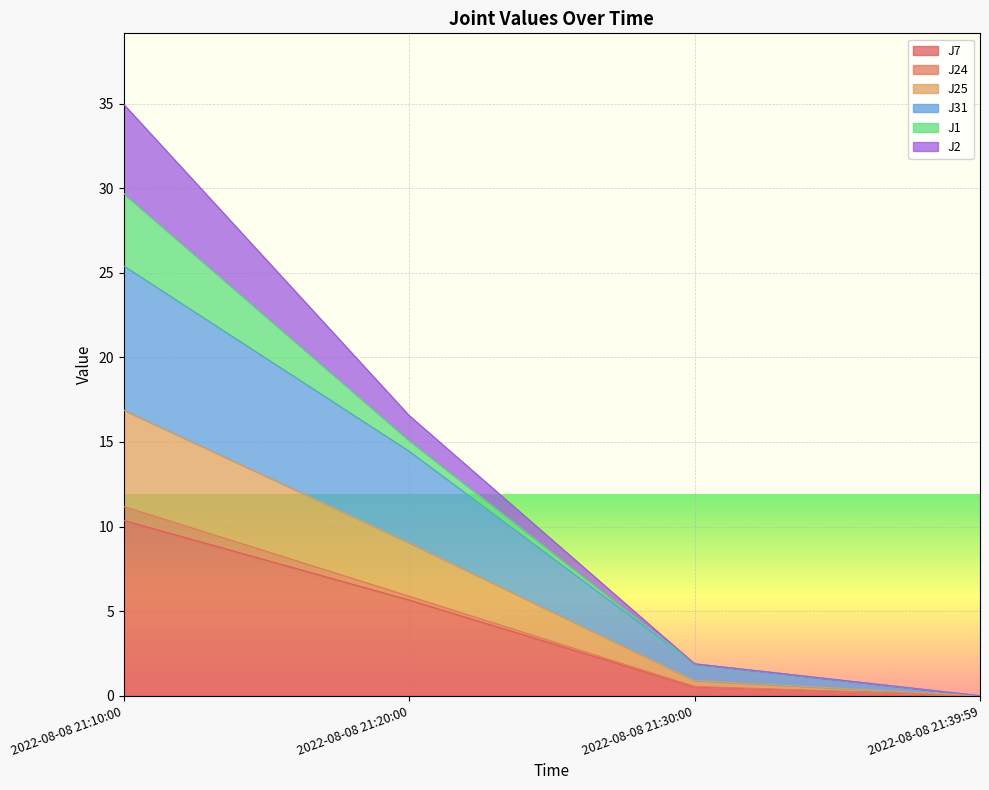

At which category is the sum across all series the highest?

2022-08-08 21:10:00